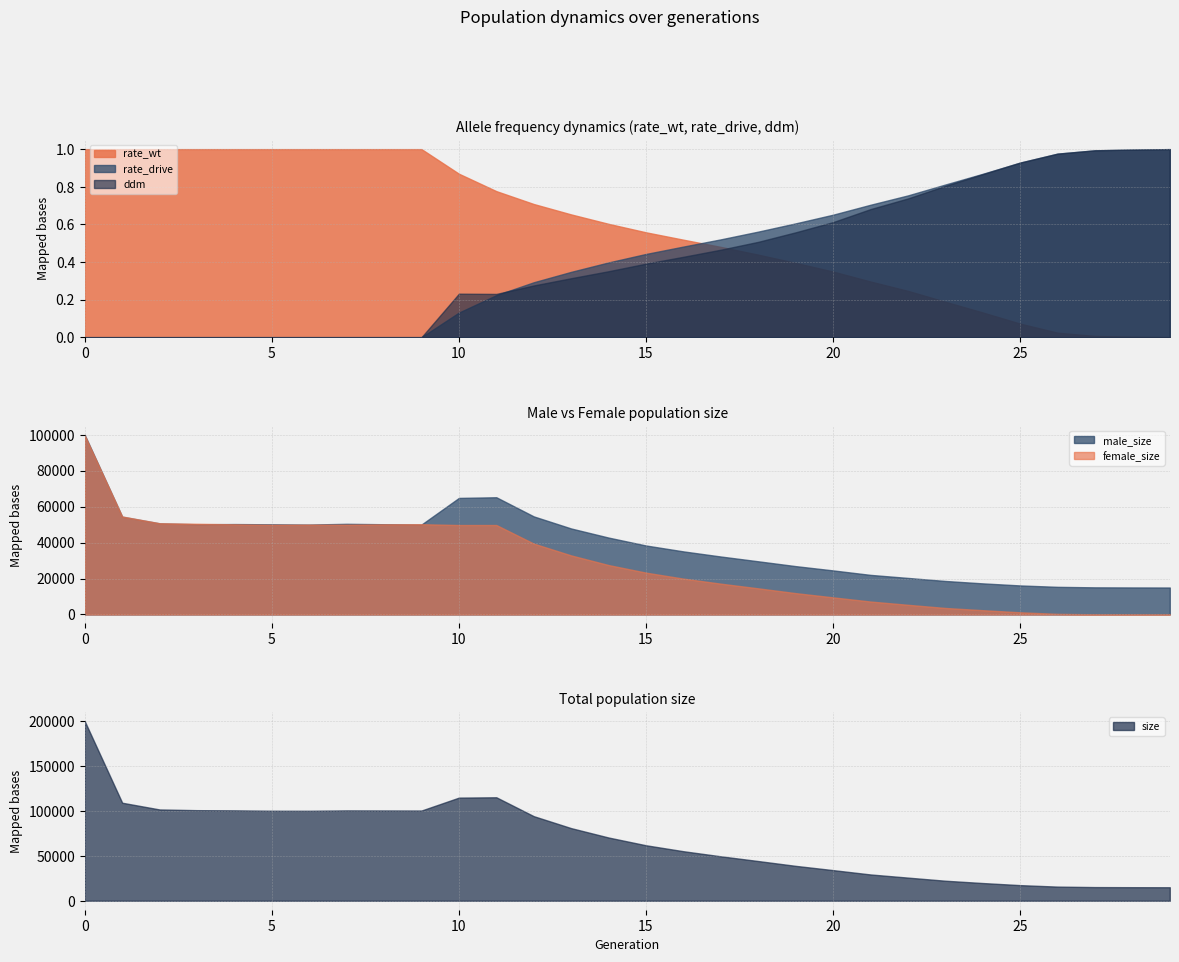

True or false: rate_wt and male_size intersect in this chart.

False